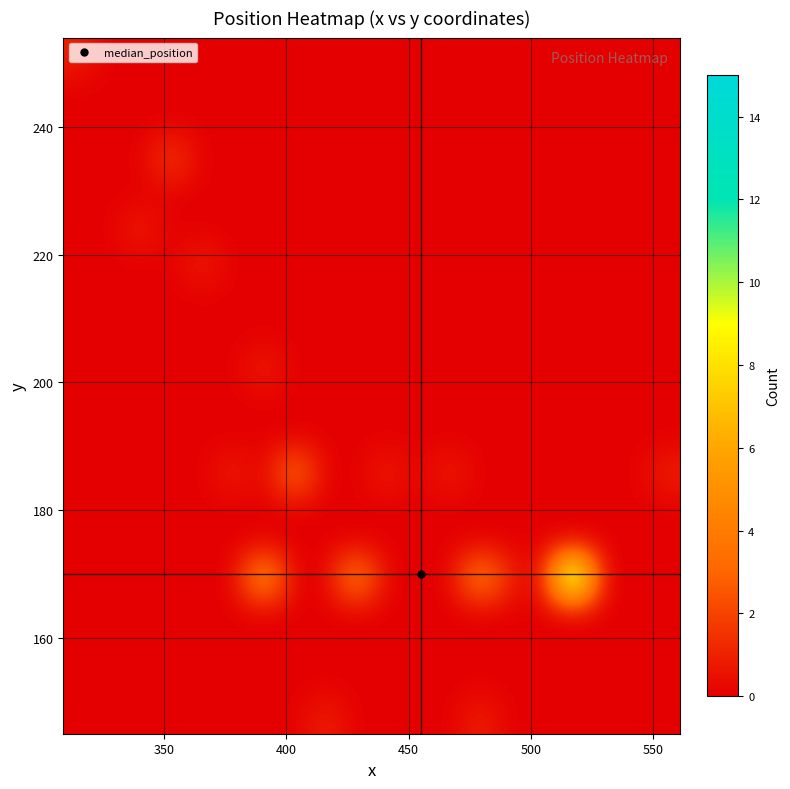

At how many categories does at least one series exceed 13?

1